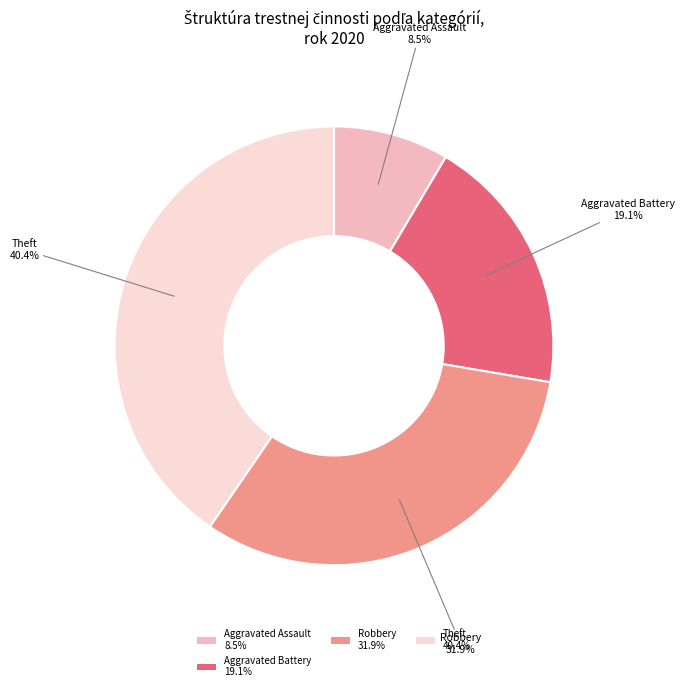

Which has a higher value, Robbery 31.9% or Aggravated Battery 19.1%?

Robbery 31.9%